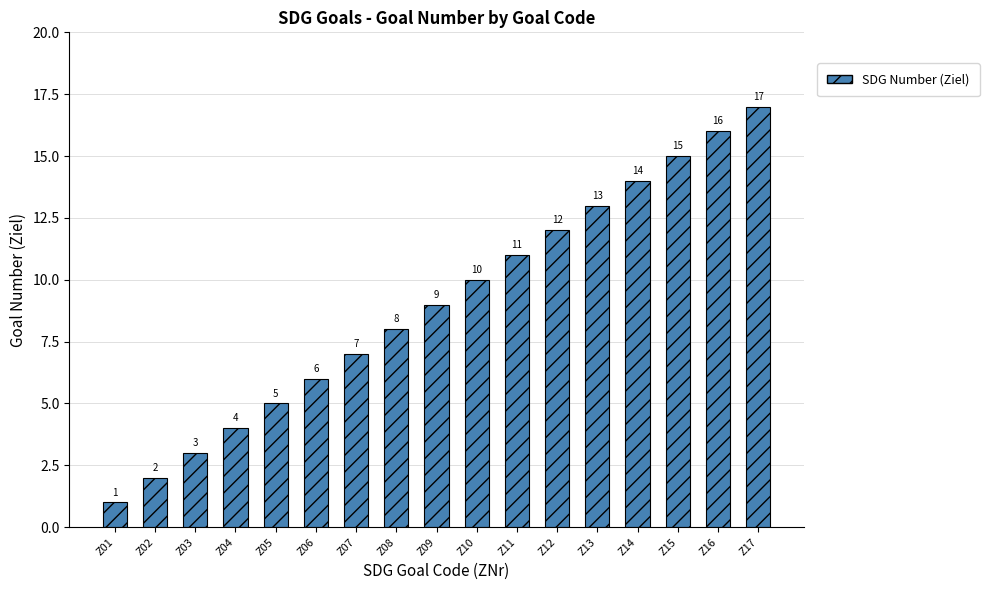

Which category has the lowest value across all series?

Z01